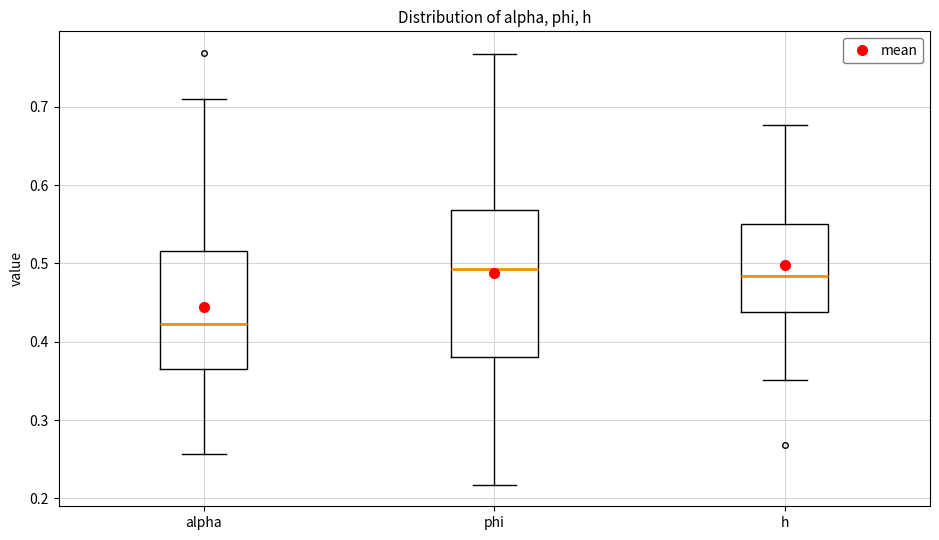

Reading left to right, read every box against the y-axis: the position of its median line, the range the box covers, and the ends of its whiskers. The values are not printed on the chart, so give them approximately, as read against the axis.

alpha: median 0.42, box 0.37 to 0.52, whiskers 0.26 to 0.71
phi: median 0.49, box 0.38 to 0.57, whiskers 0.22 to 0.77
h: median 0.48, box 0.44 to 0.55, whiskers 0.35 to 0.68